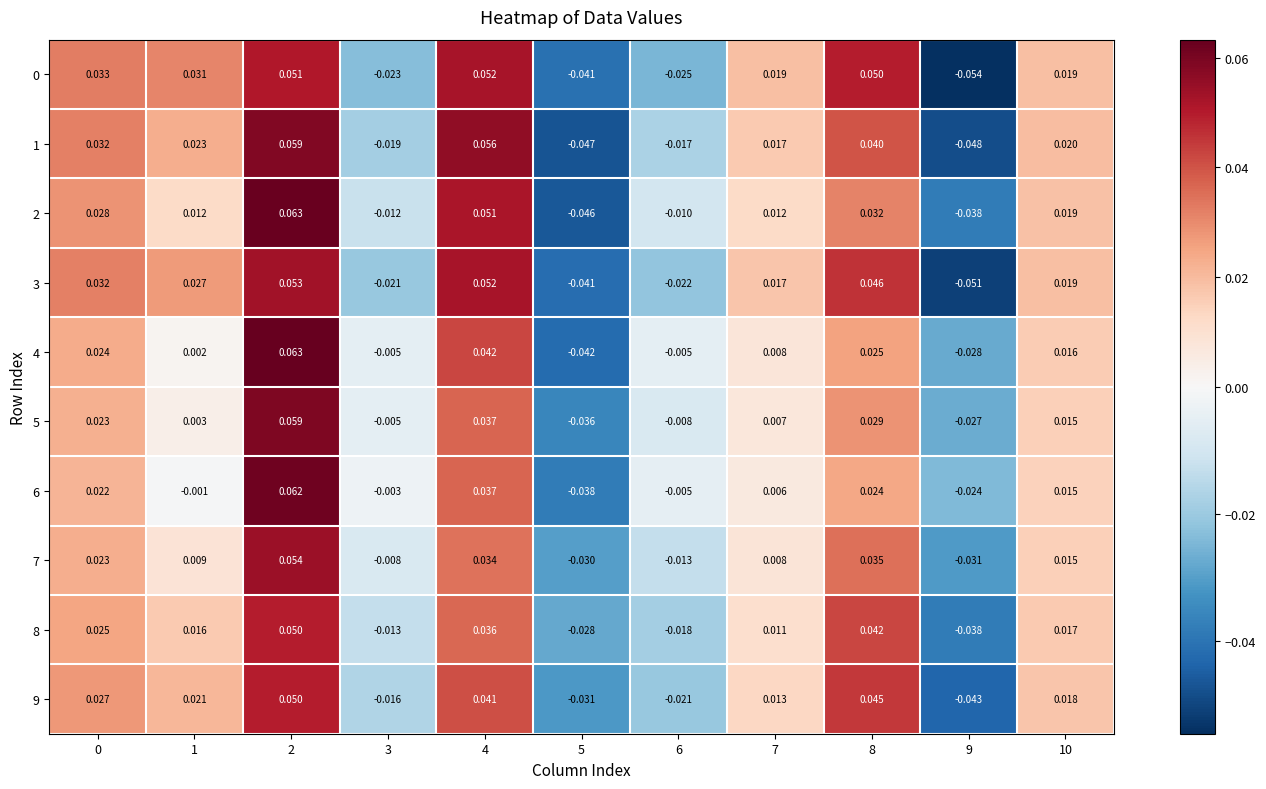

Count the number of categories in the chart.

11